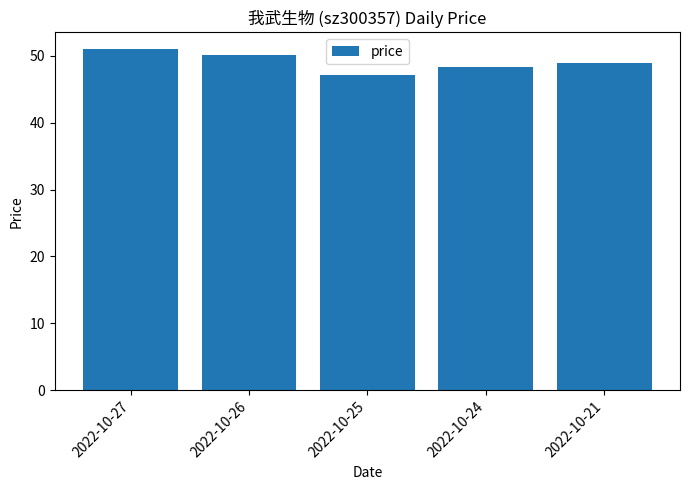

What is the change in value from 2022-10-25 to 2022-10-21?

+1.9